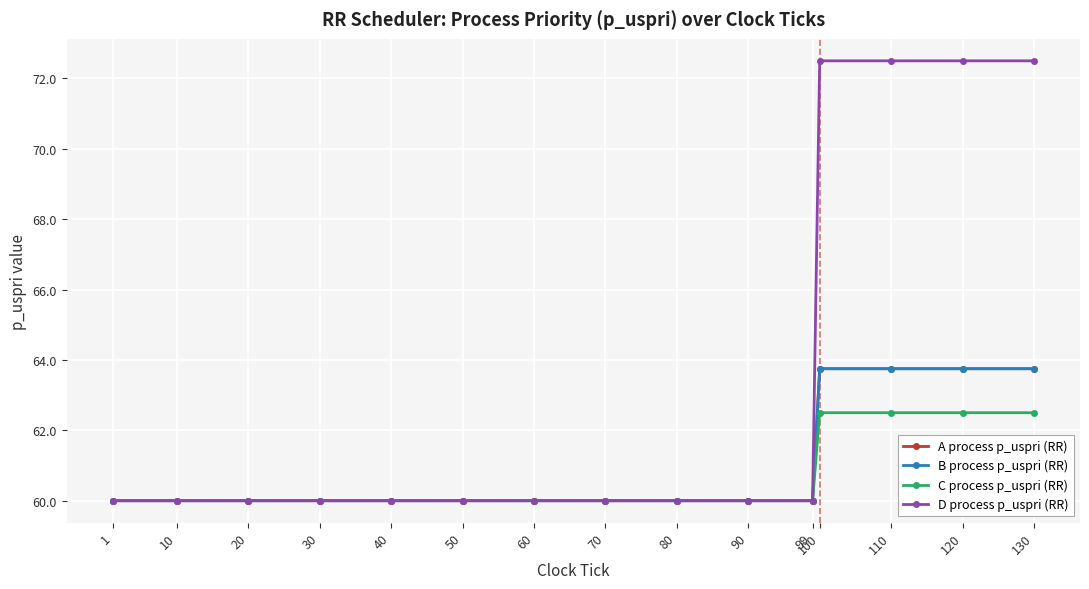

What is the value of the D process p_uspri (RR) point at the 3rd from the left?

60.0